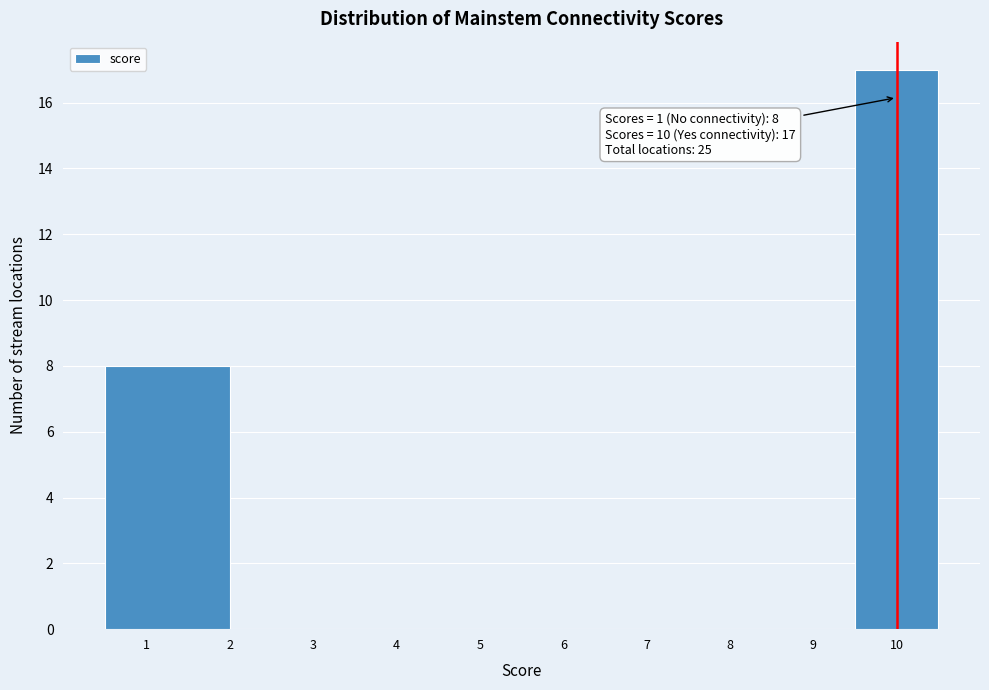

Which range on the x-axis has the tallest bar?

9.5 to 10.5